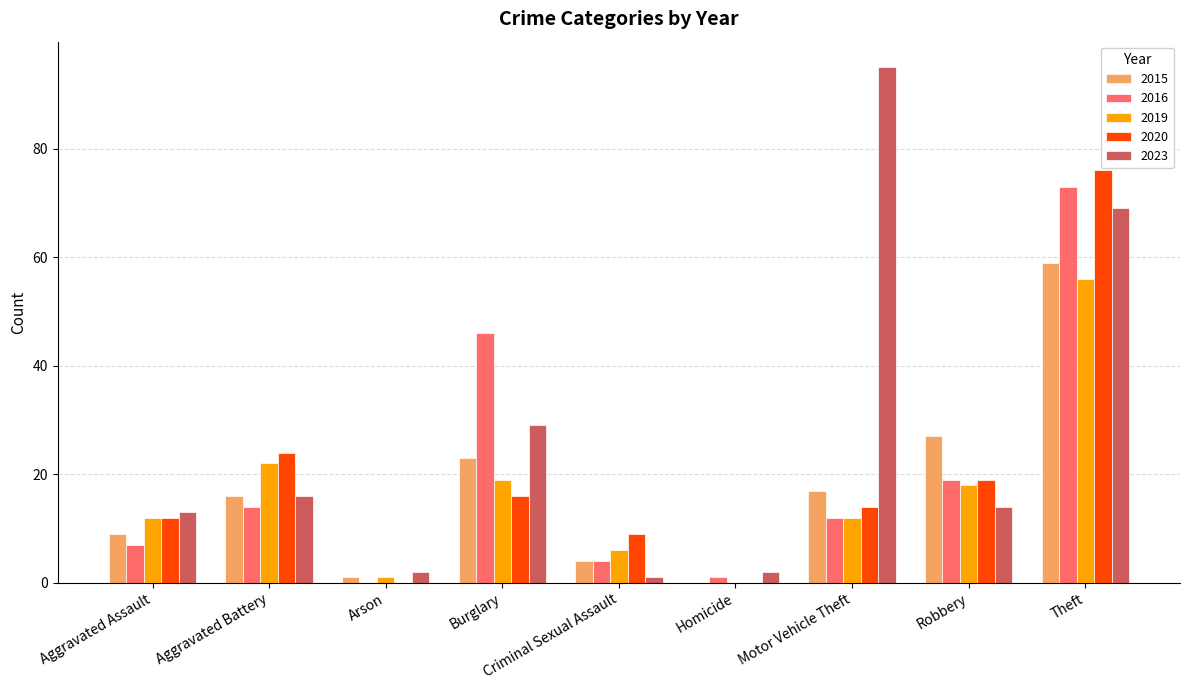

What is the highest value of the 2020 series?

76